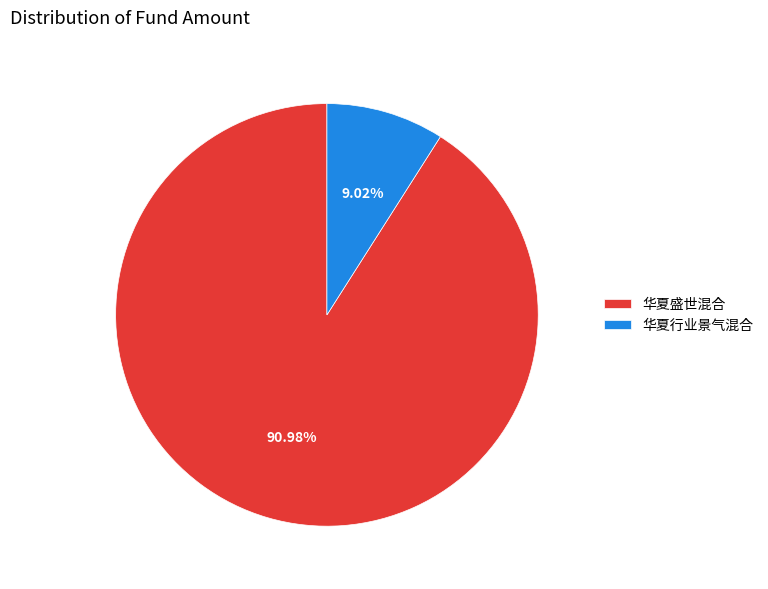

Which slice is the smallest?

华夏行业景气混合